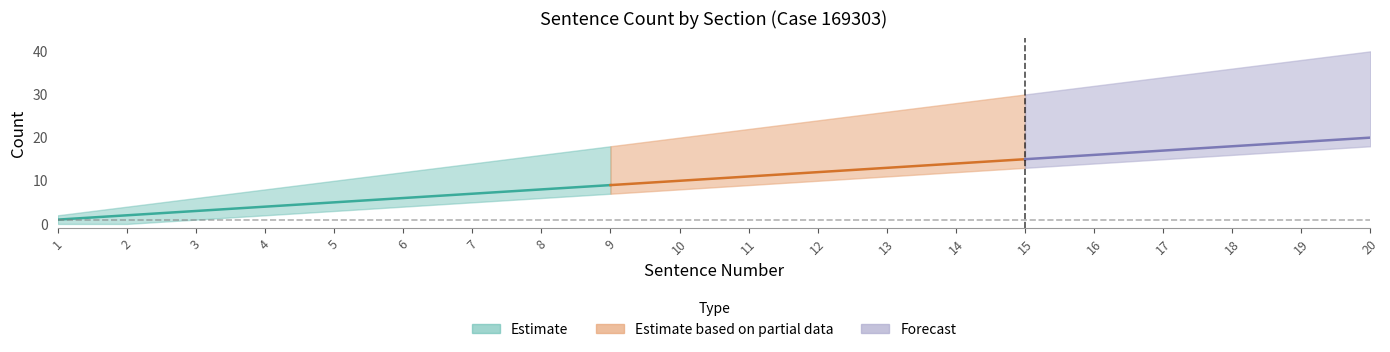

Reading left to right, extract all data points from this chart.

sentence_count_per_section: 1=1	2=2	3=3	4=4	5=5	6=6	7=7	8=8	9=9	10=10	11=11	12=12	13=13	14=14	15=15	16=16	17=17	18=18	19=19	20=20
sentence_count_upper: 1=2	2=4	3=6	4=8	5=10	6=12	7=14	8=16	9=18	10=20	11=22	12=24	13=26	14=28	15=30	16=32	17=34	18=36	19=38	20=40
sentence_count_lower: 1=0	2=0	3=1	4=2	5=3	6=4	7=5	8=6	9=7	10=8	11=9	12=10	13=11	14=12	15=13	16=14	17=15	18=16	19=17	20=18